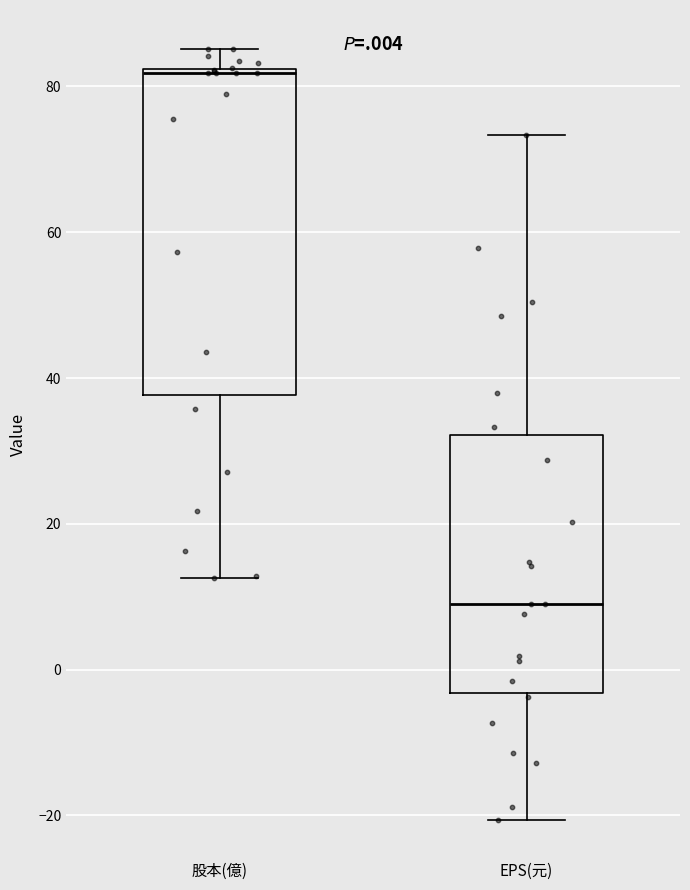

Where is the lower edge of the box for EPS(元) on the y-axis? The values are not printed on the chart, so give them approximately, as read against the axis.

-4